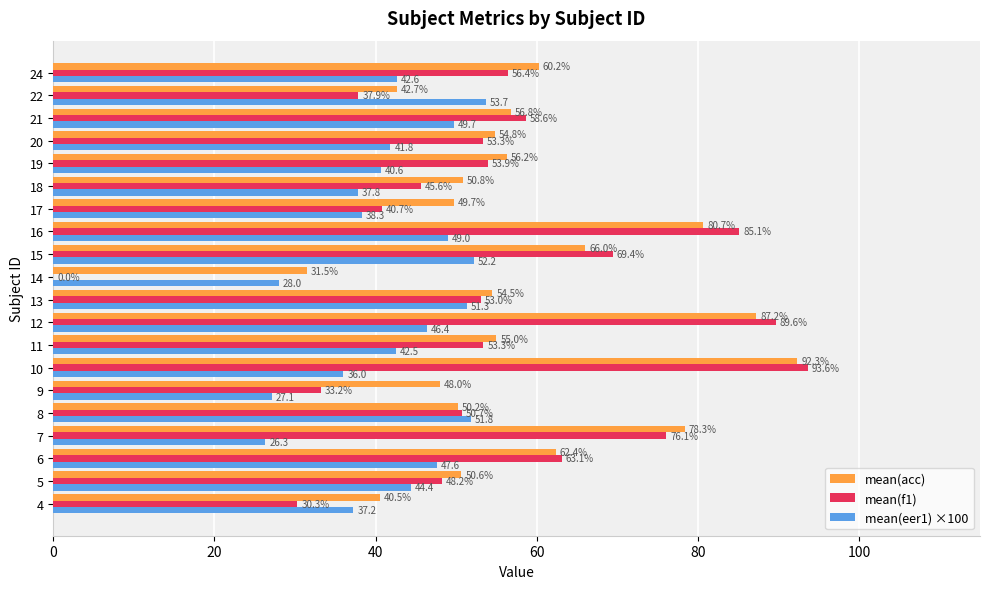

Read the mean(acc) value at 15.

66.0